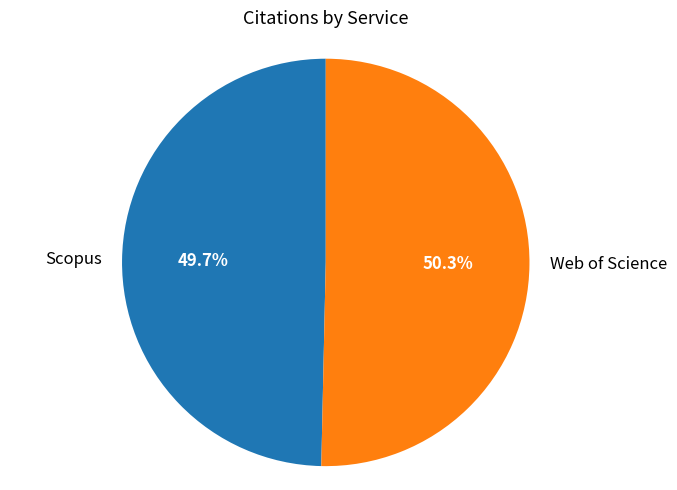

How many segments does this pie chart have?

2